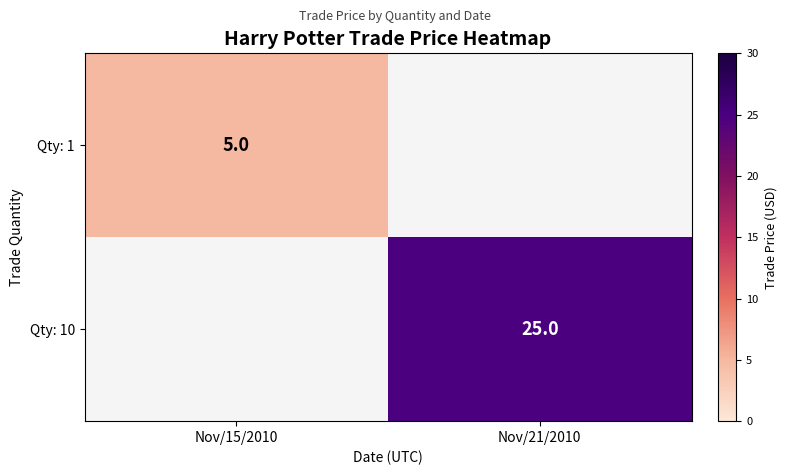

What is the greatest value displayed?

25.0